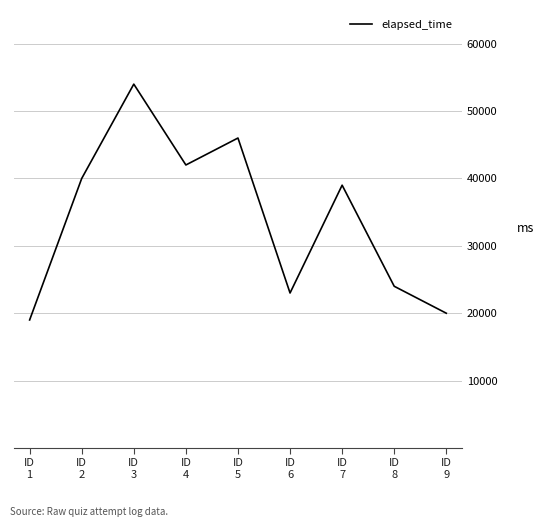

What is the smallest value displayed?

19000